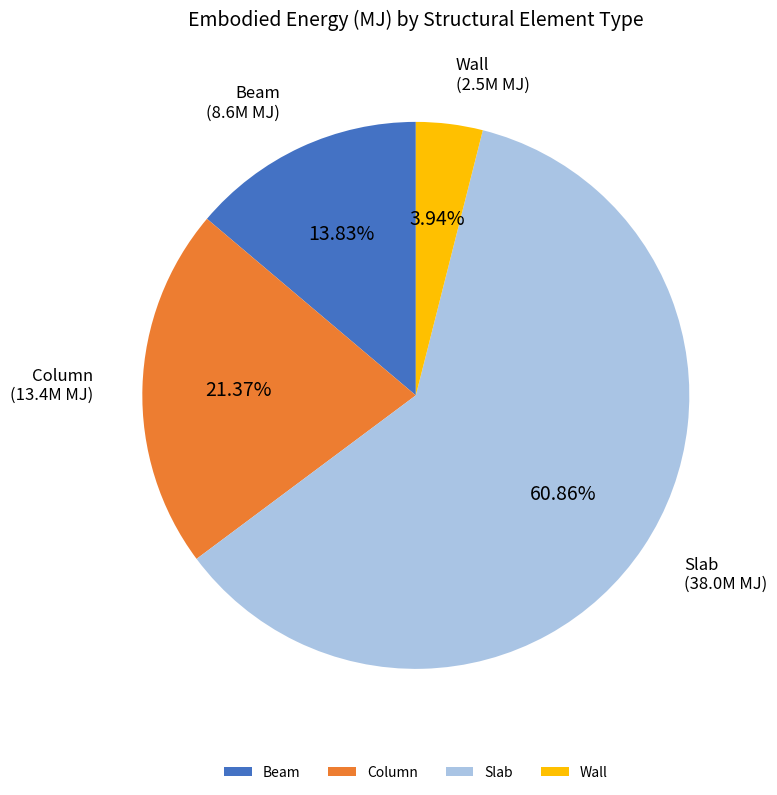

What is the total percentage of Column and Wall?

25.3%